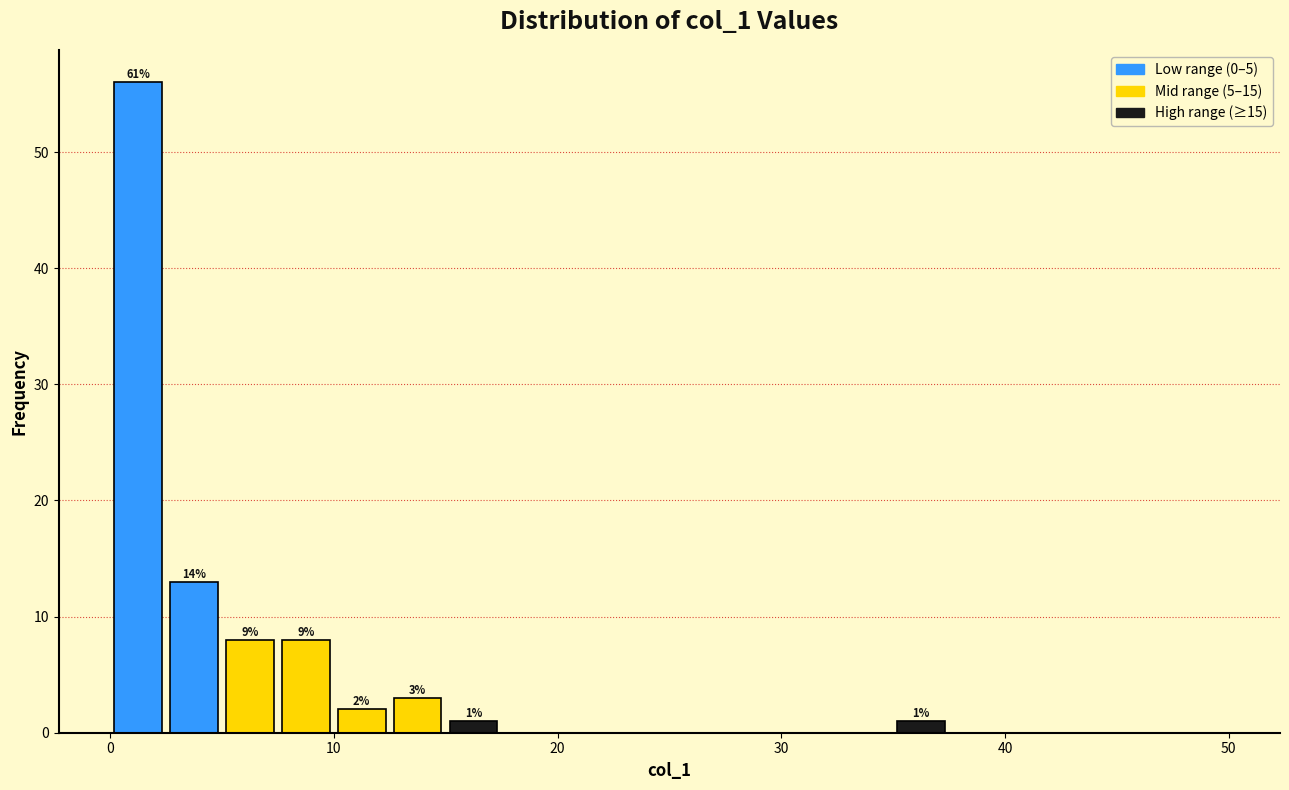

Around what value on the x-axis is the tallest bar? Give the approximate position of its centre, as read against the axis.

1